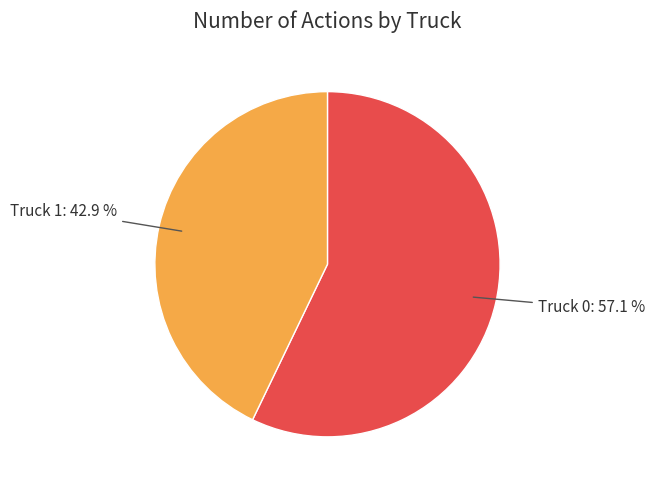

How many slices are in this pie chart?

2